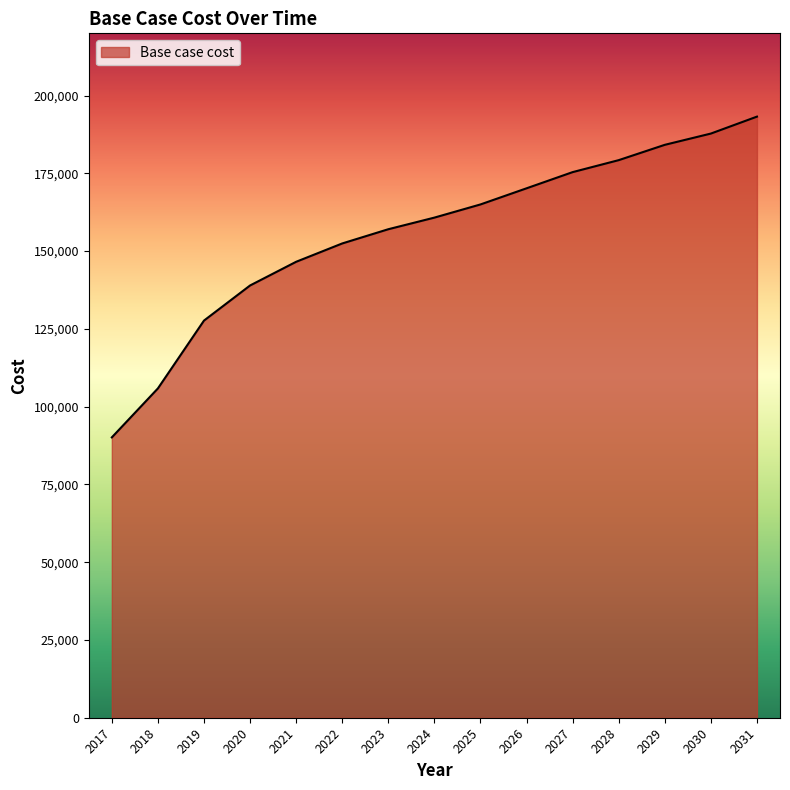

Which label corresponds to the largest value in the chart?

2031